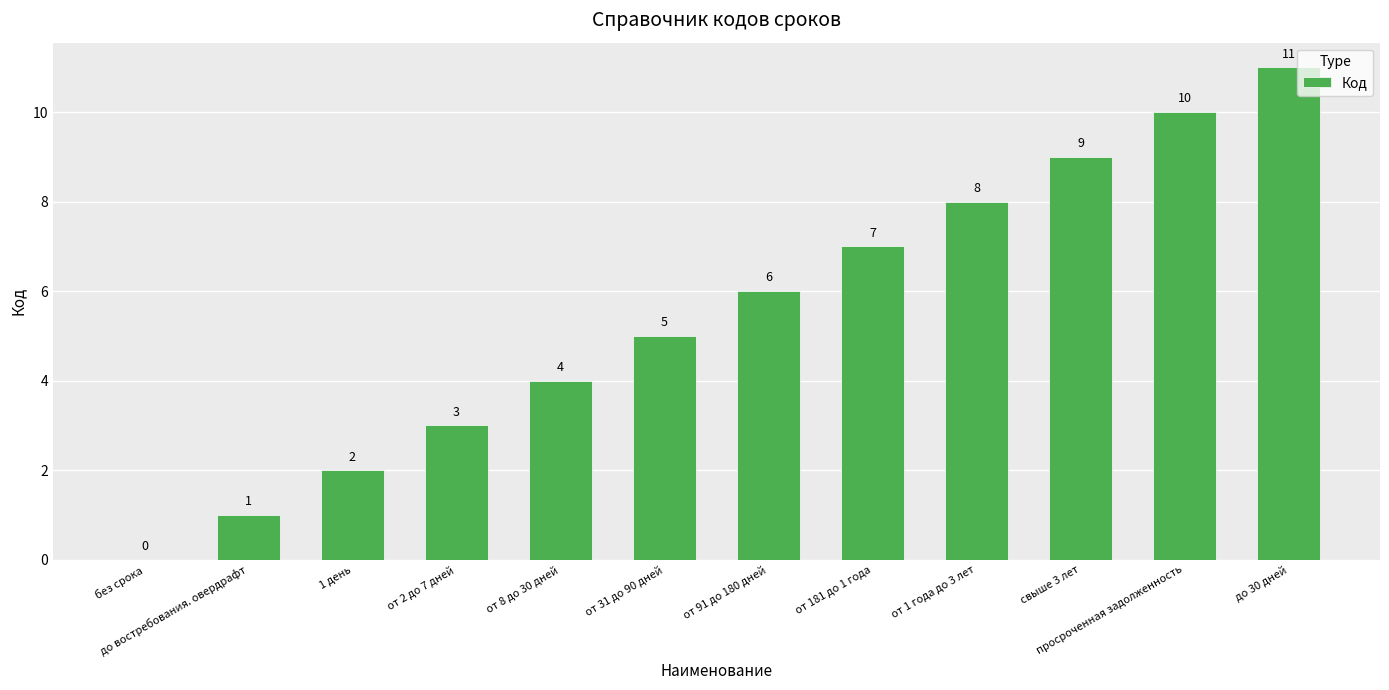

Between до востребования. овердрафт and просроченная задолженность, which is larger?

просроченная задолженность